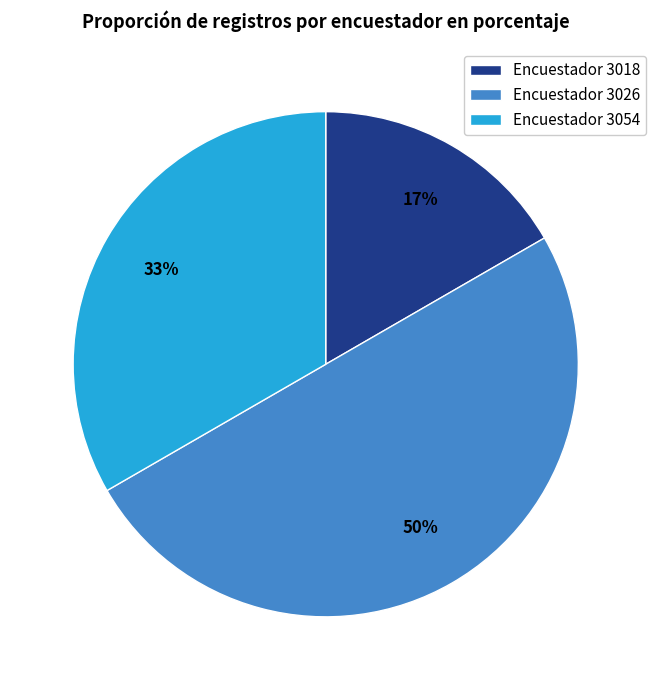

To the nearest percent, what is the combined percentage of Encuestador 3054 and Encuestador 3026?

83%